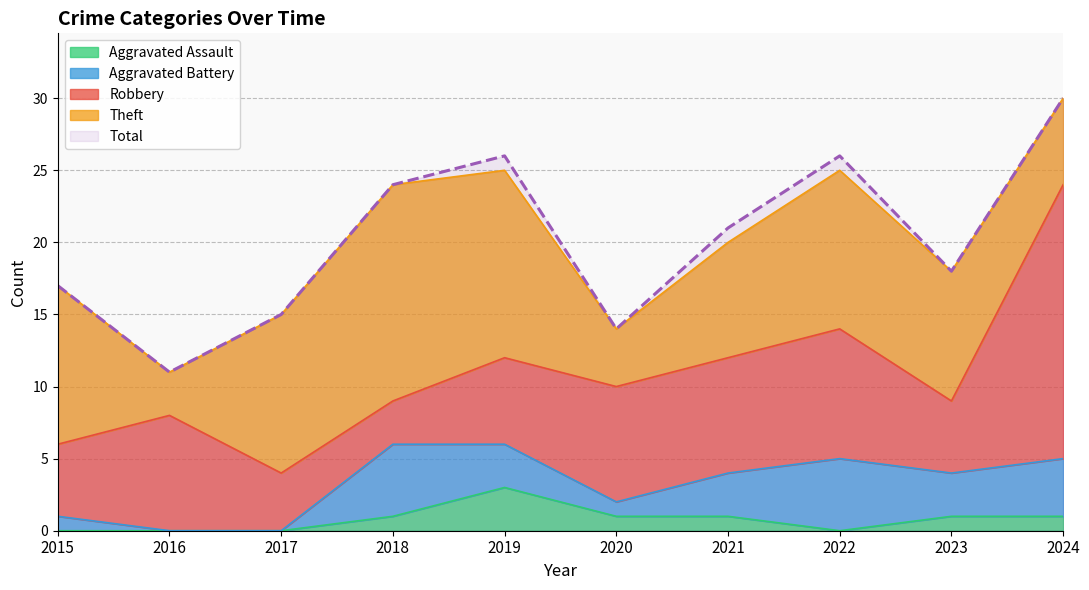

Reading left to right, extract all data points from this chart.

Robbery: 5	8	4	3	6	8	8	9	5	19
Theft: 11	3	11	15	13	4	8	11	9	6
Aggravated Battery: 1	0	0	5	3	1	3	5	3	4
Aggravated Assault: 0	0	0	1	3	1	1	0	1	1
Total: 17	11	15	24	26	14	21	26	18	30